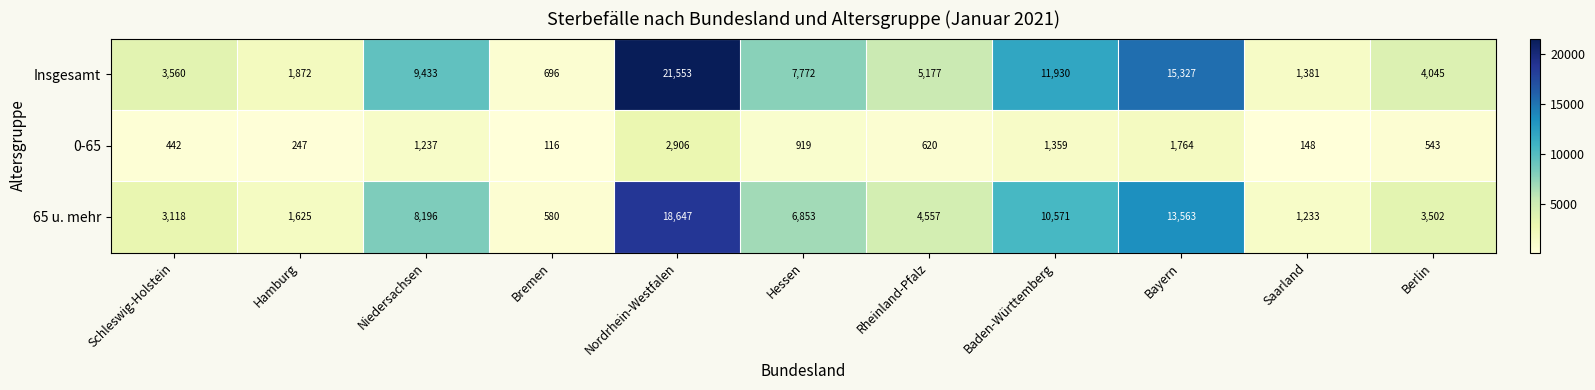

At how many categories does at least one series exceed 9858?

3